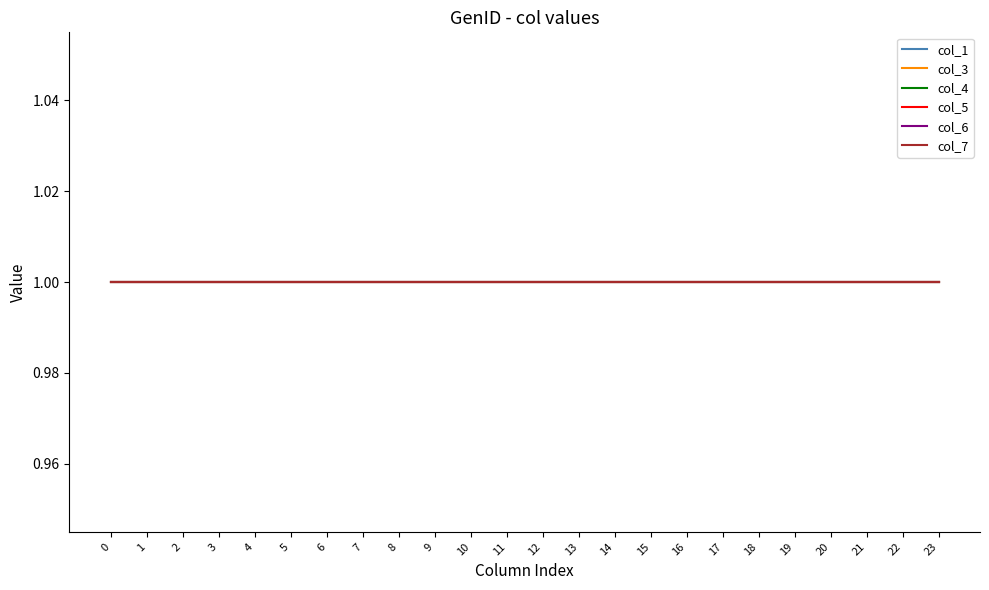

Rank the categories by value from lowest to highest.

0, 1, 2, 3, 4, 5, 6, 7, 8, 9, 10, 11, 12, 13, 14, 15, 16, 17, 18, 19, 20, 21, 22, 23